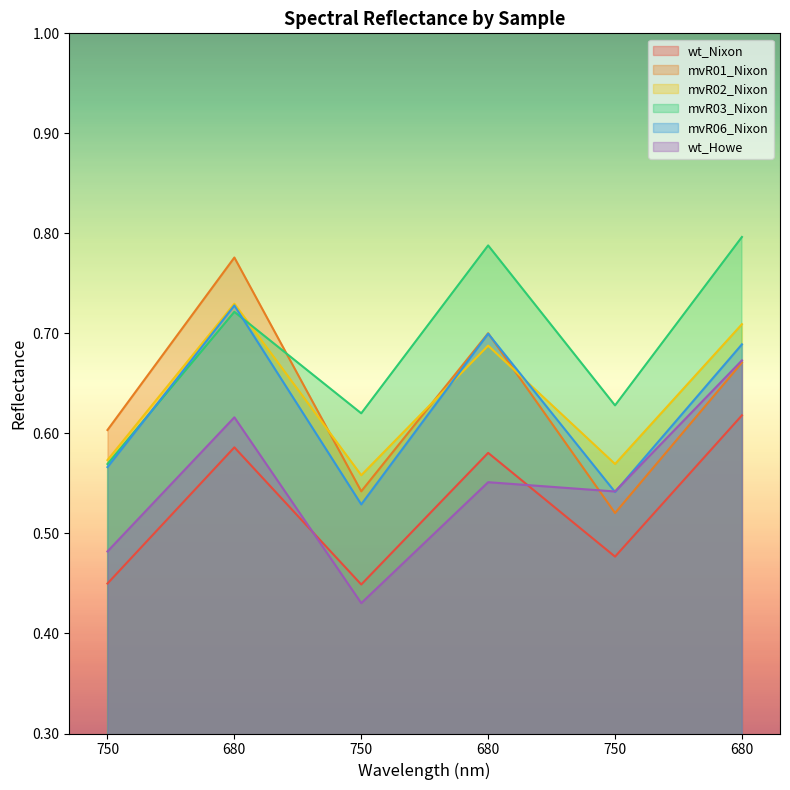

True or false: wt_Nixon and mvR02_Nixon intersect in this chart.

False